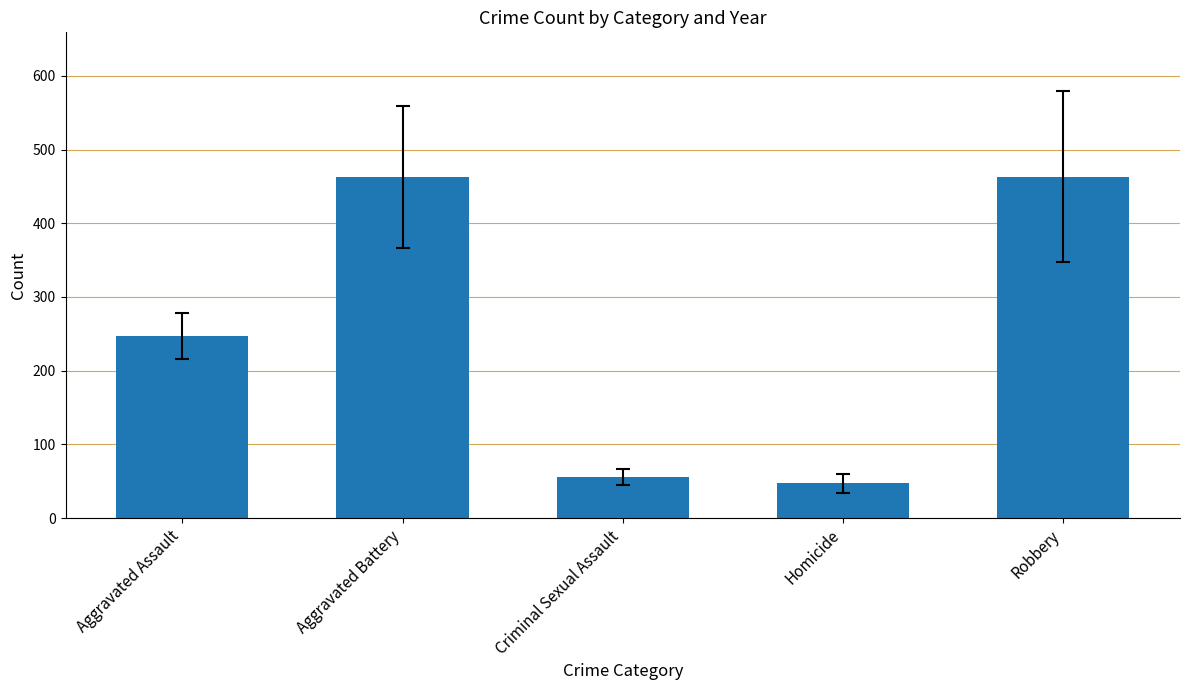

What position from the right is Robbery?

1